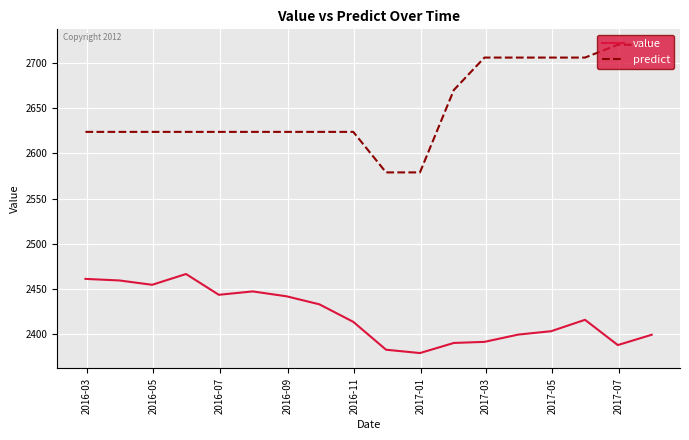

List the series in order of their overall mean, lowest first.

value, predict